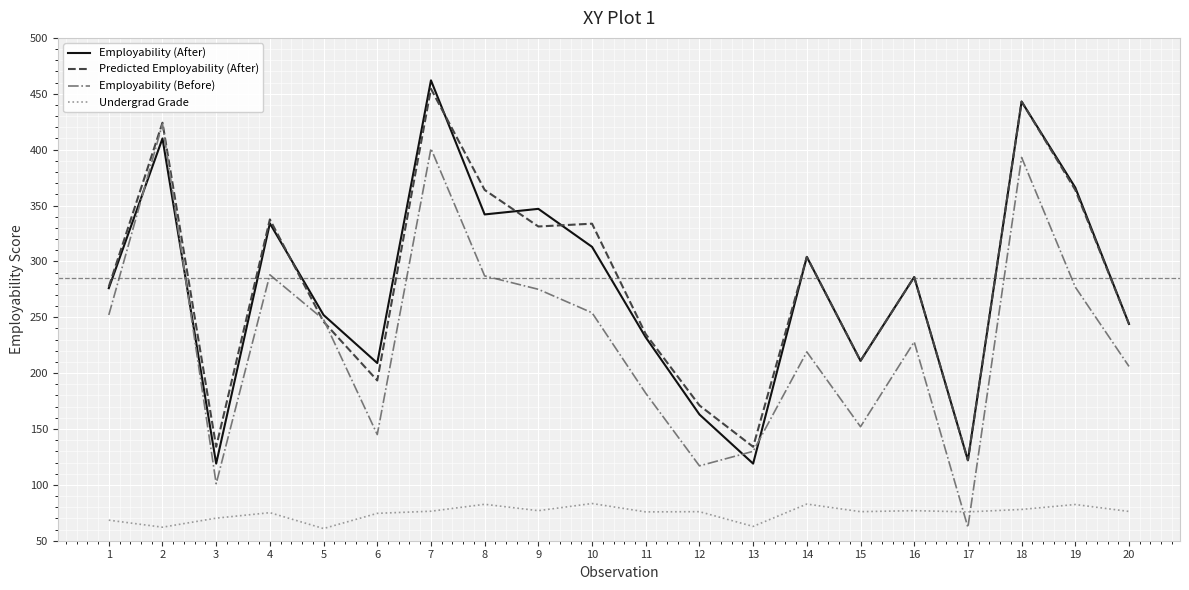

What is the difference between the Predicted Employability (After) values at 18 and 3?

308.9